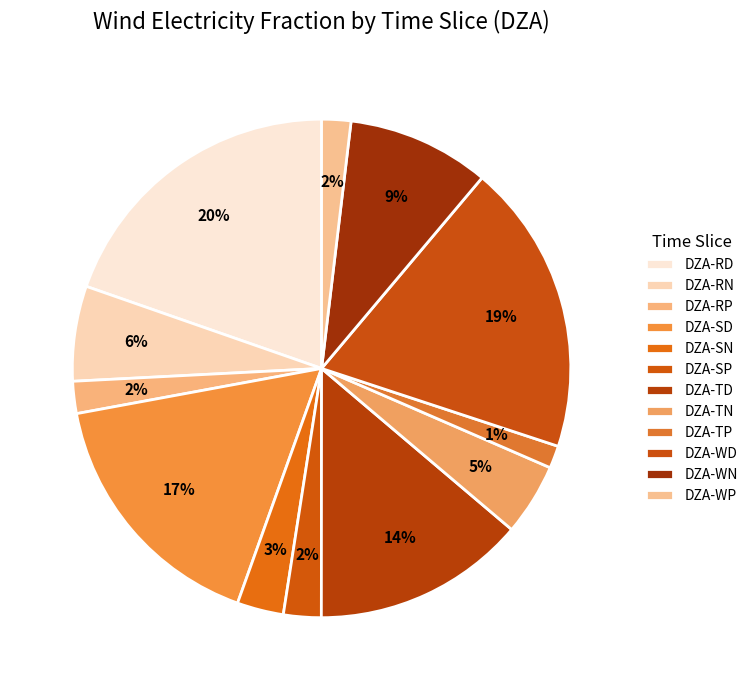

The DZA-TN slice represents 10% of the pie. True or false?

False